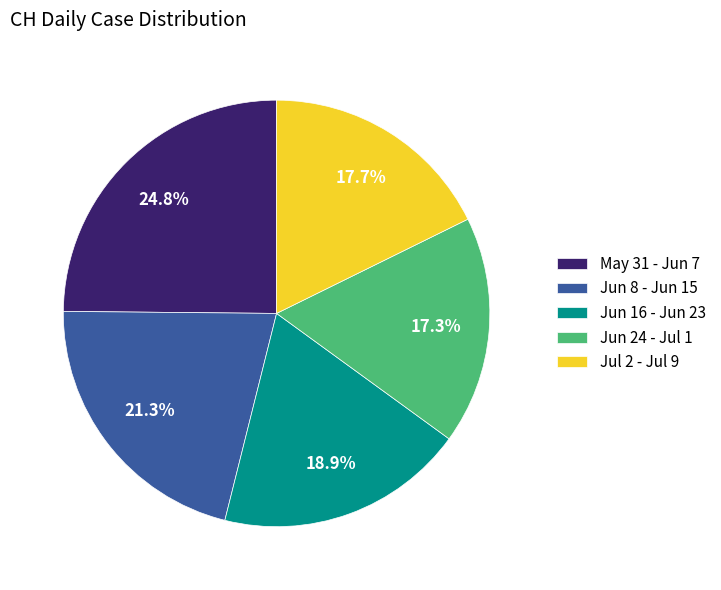

Does Jul 2 - Jul 9 account for over 50% of the chart?

No